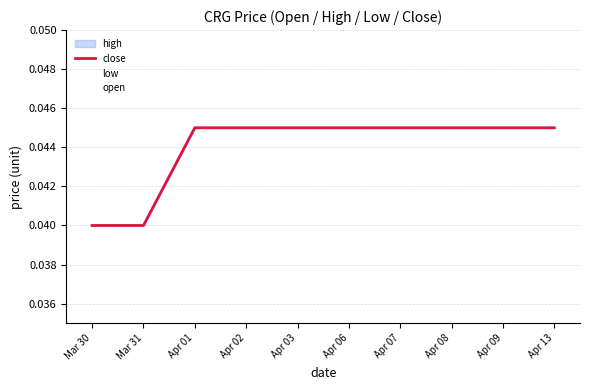

The value of close at Apr 09 is 0.0. True or false?

True